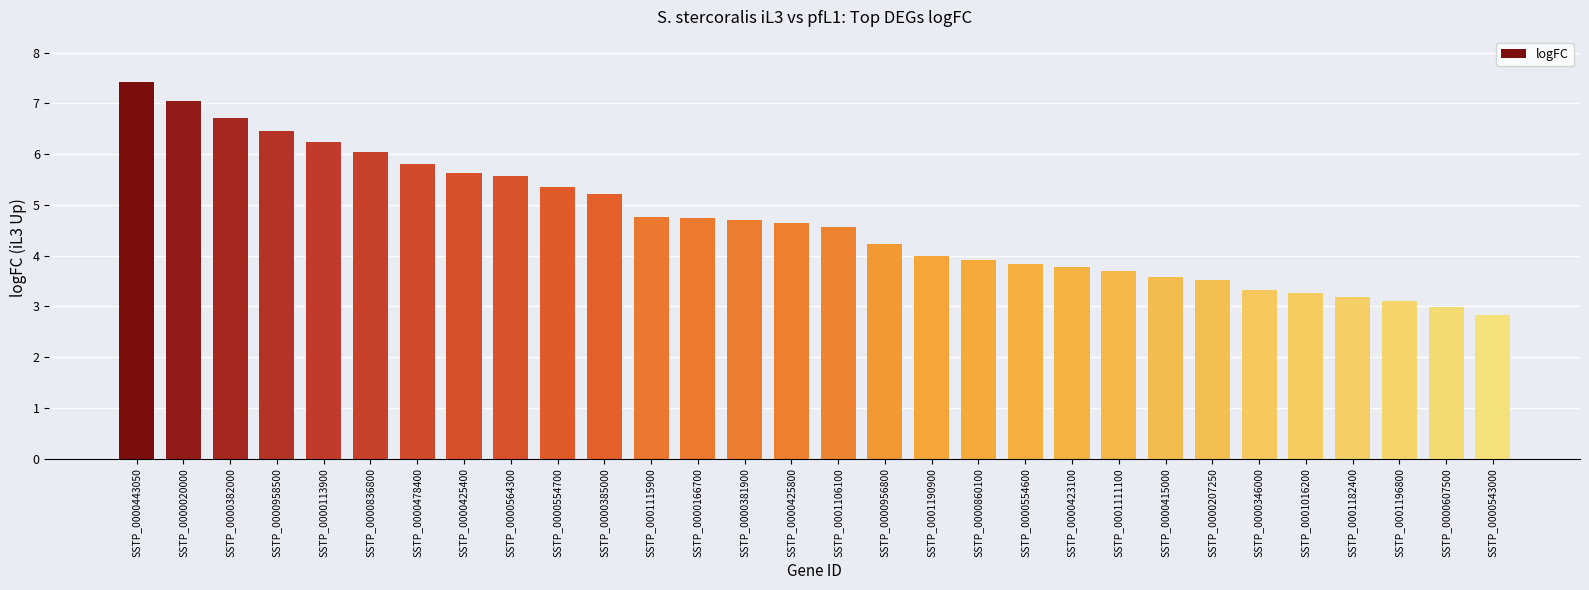

What is the sum of all values?

140.2